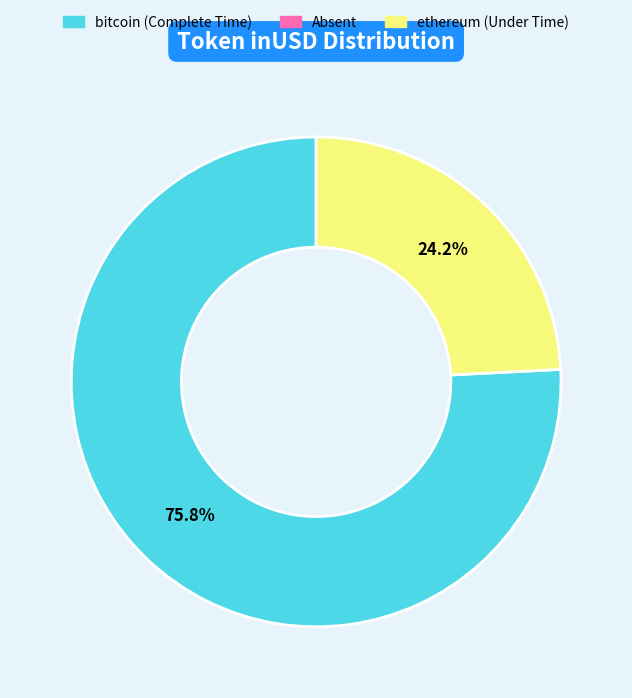

Count the number of slices in the pie.

2